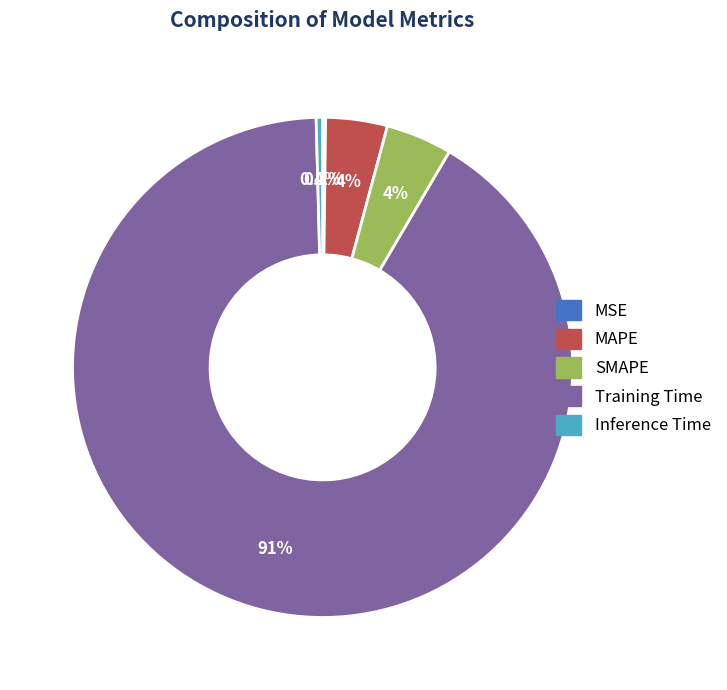

Between Inference Time and SMAPE, which is larger?

SMAPE